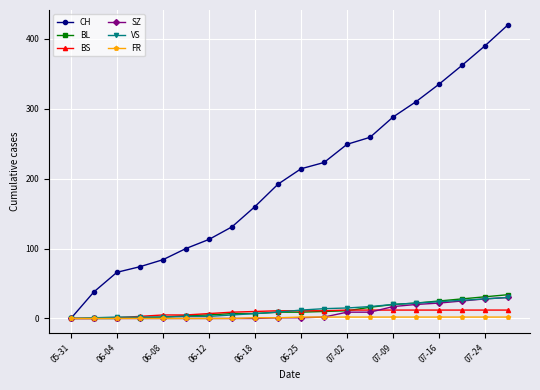

Which series has the widest spread of values?

CH